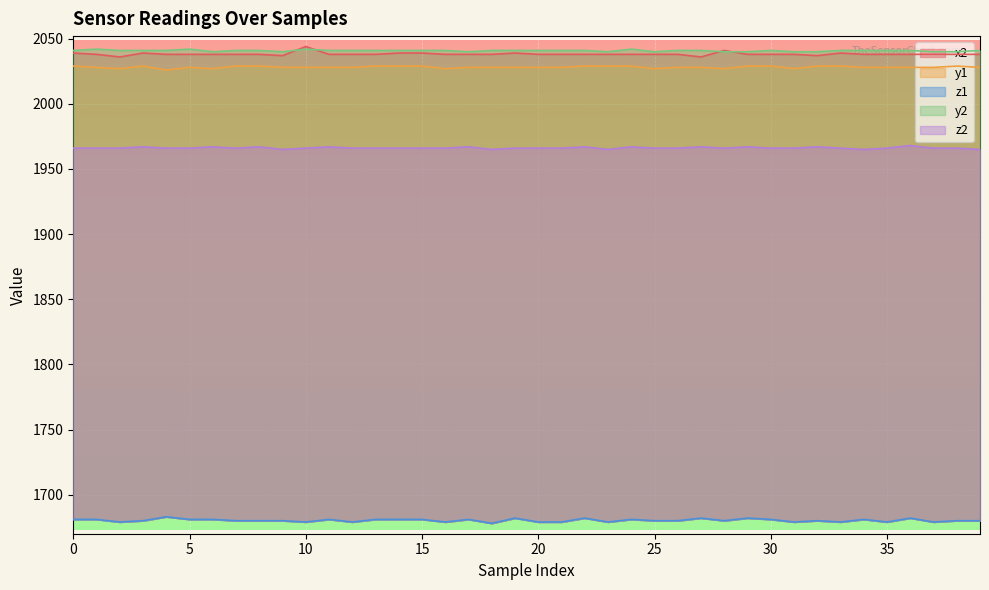

What is the difference between the maximum and second lowest values in the y2 series?

2